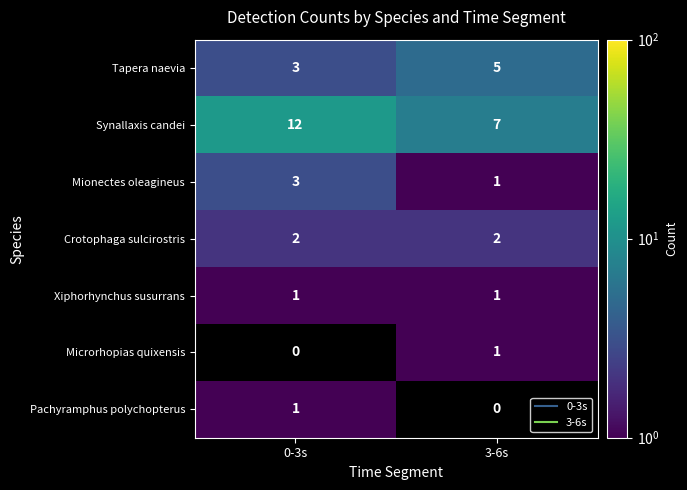

Which label corresponds to the largest value in the chart?

0-3s